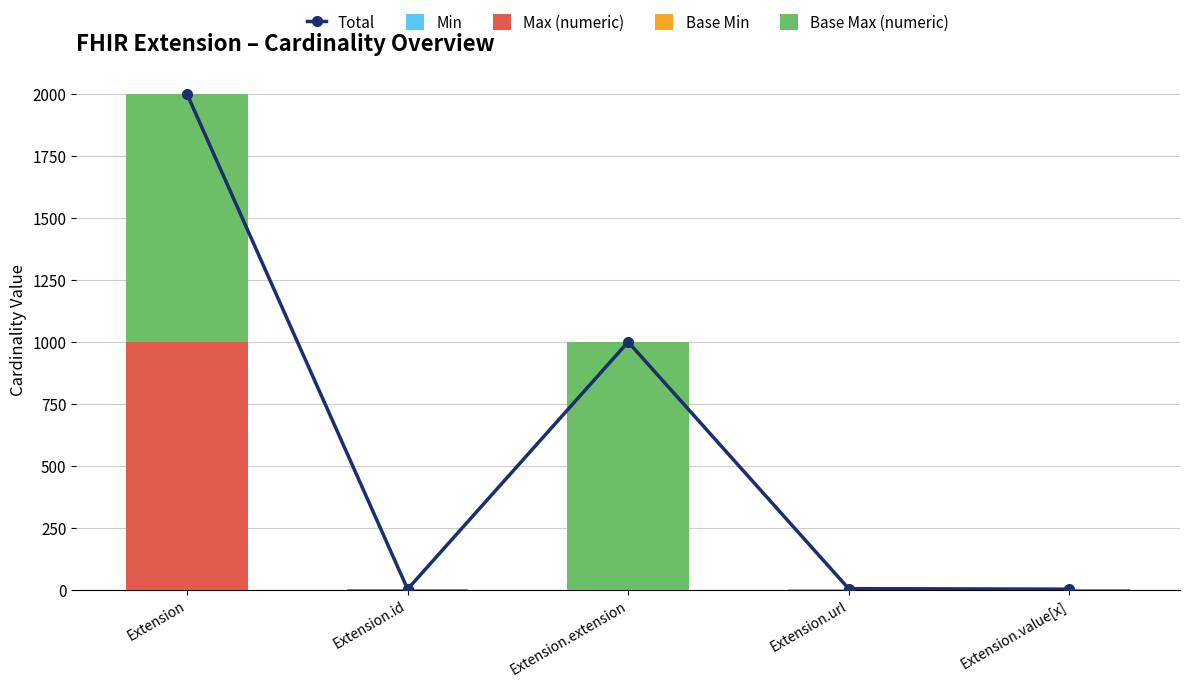

The Base Max (numeric) series shows 1 at Extension.value[x]. True or false?

True